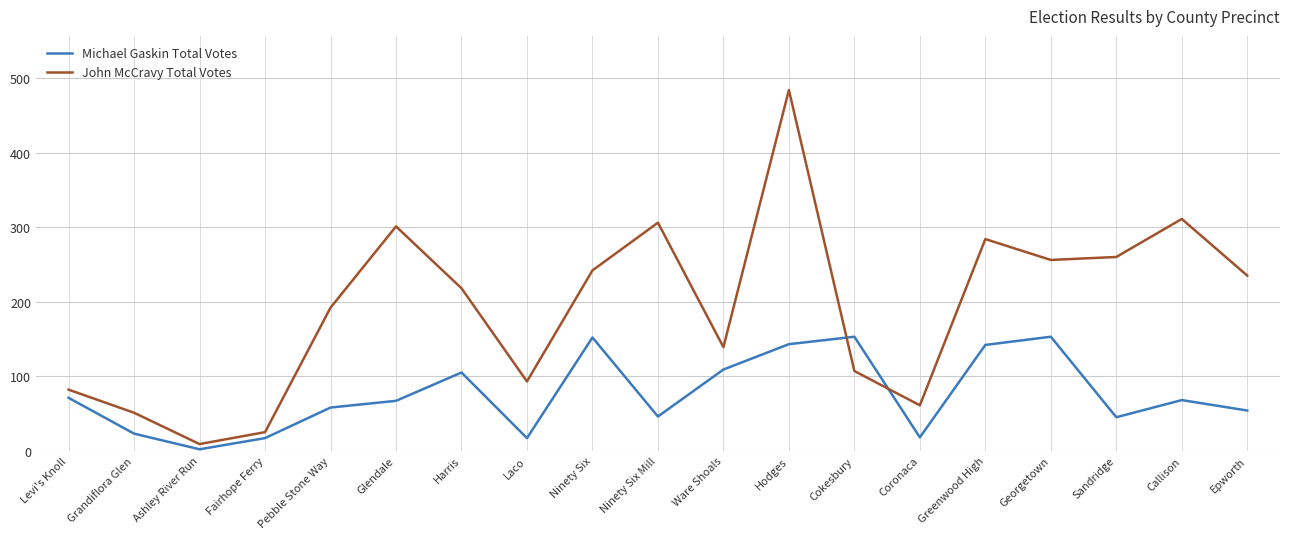

What is the spread (max minus min) of values at Grandiflora Glen?

28